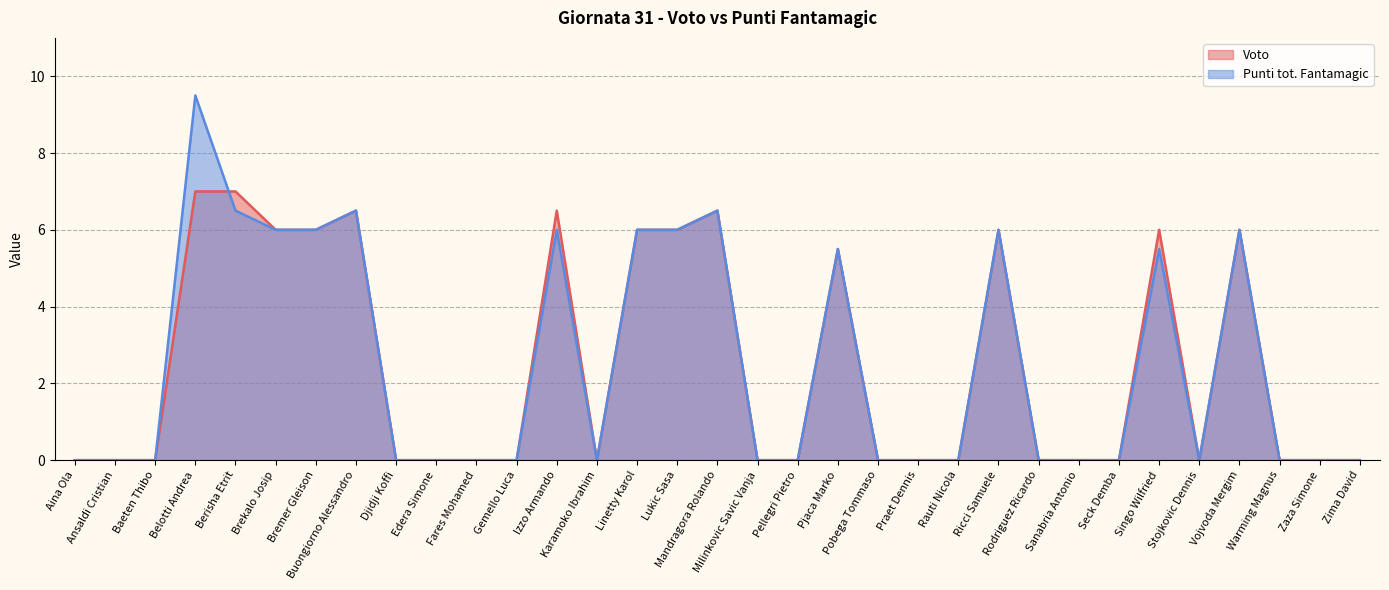

Between Seck Demba and Pjaca Marko, which is larger?

Pjaca Marko